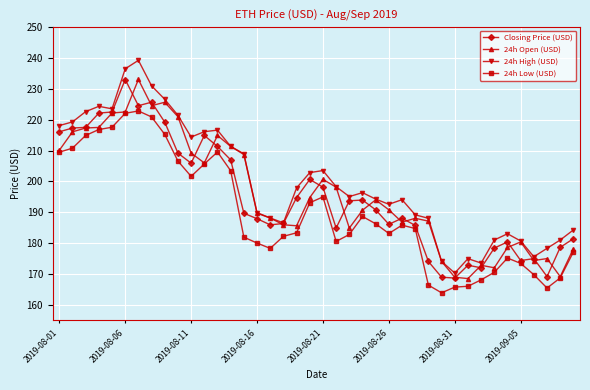

True or false: 24h Open (USD) has more than 2 points higher than both neighbors.

True